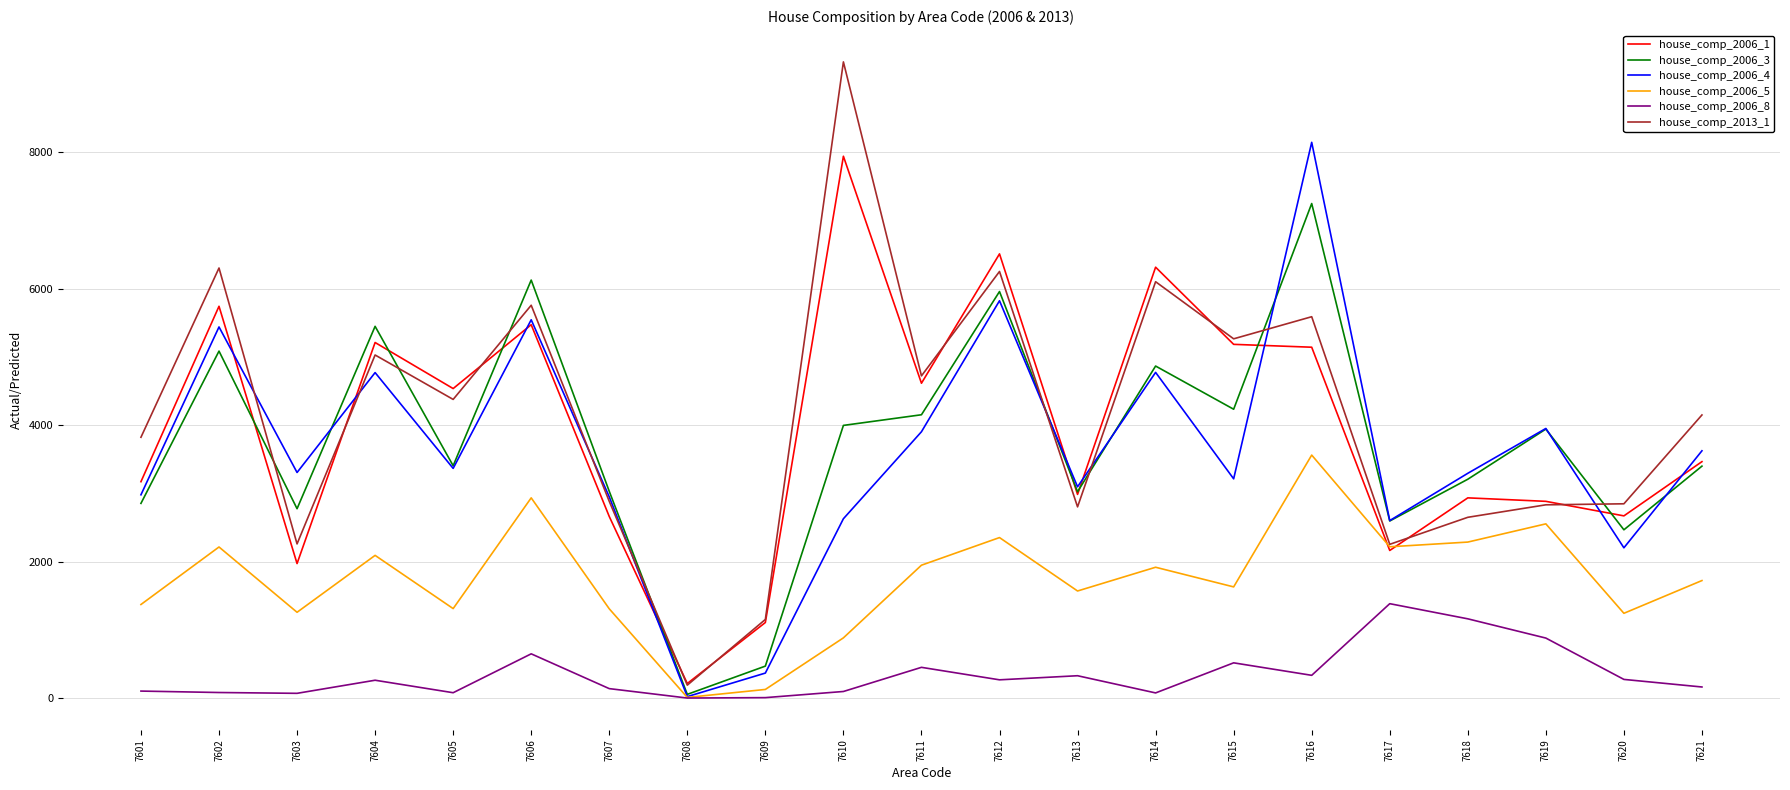

True or false: house_comp_2006_8 and house_comp_2006_1 intersect in this chart.

False